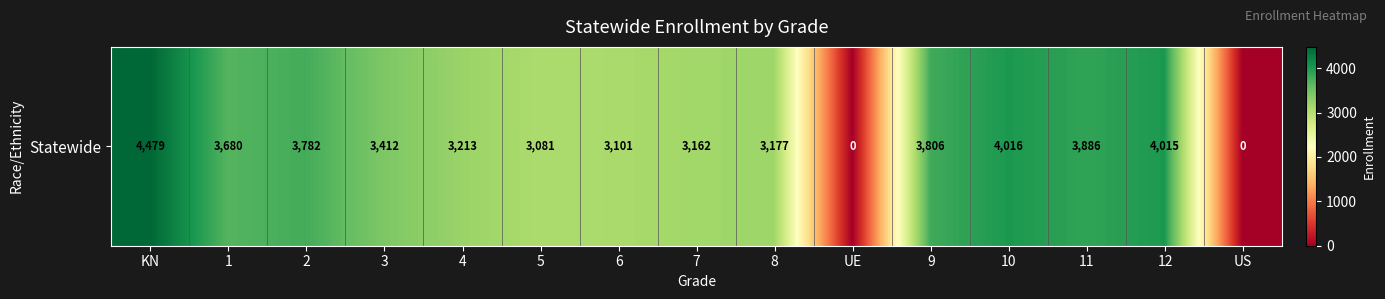

How many categories are shown in the chart?

15